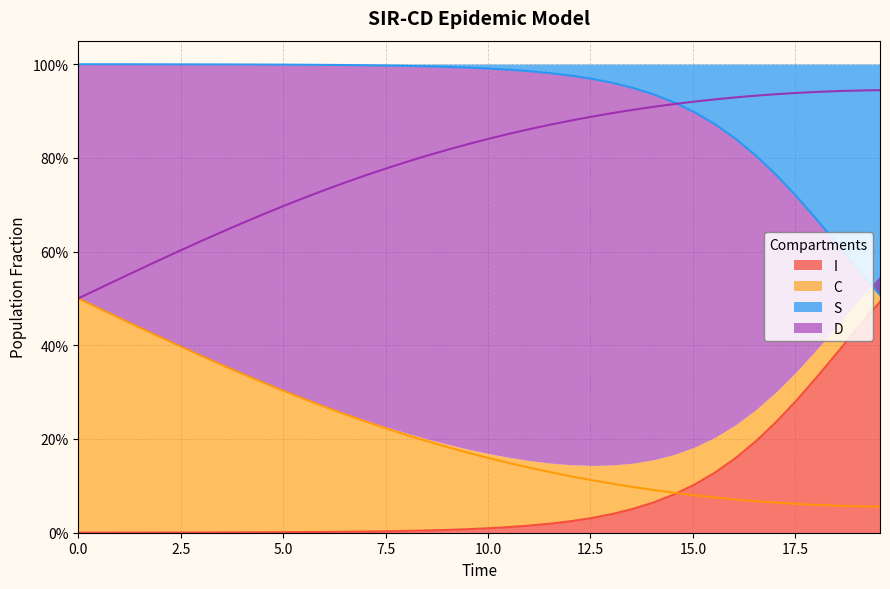

At which category is the sum across all series the highest?

2.5